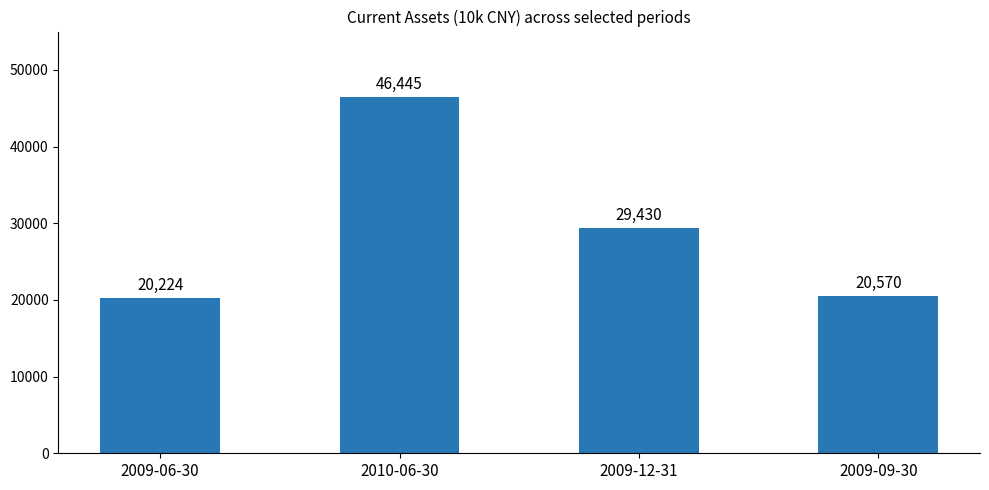

List the labels in order of value, largest first.

2010-06-30, 2009-12-31, 2009-09-30, 2009-06-30